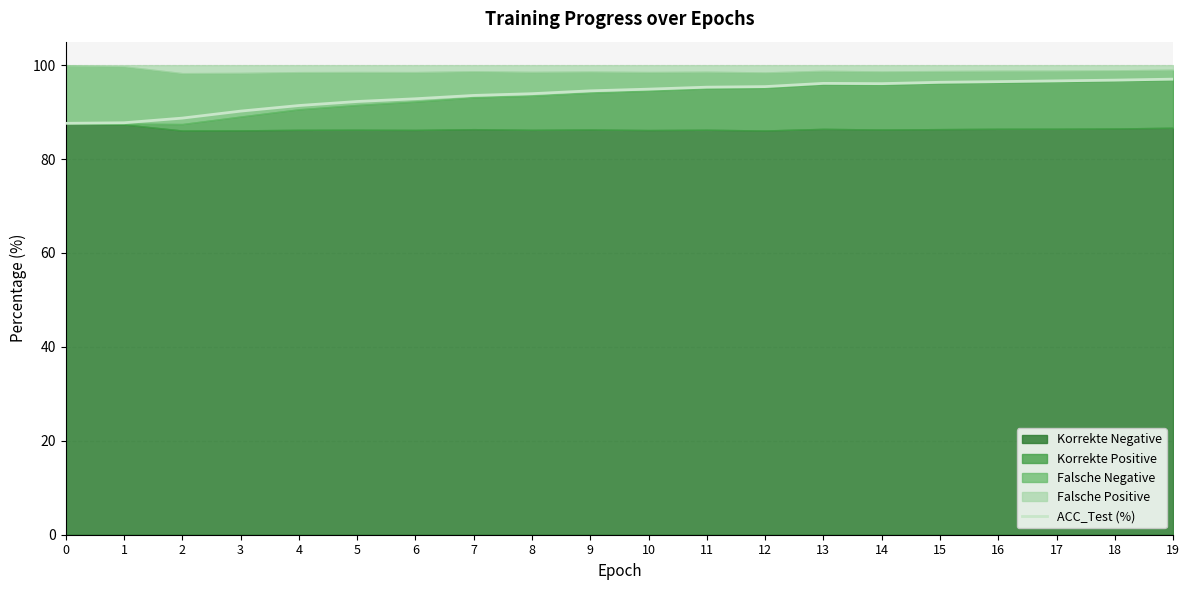

List the labels in order of value, smallest first.

0, 1, 2, 3, 4, 5, 6, 7, 8, 9, 10, 11, 12, 14, 13, 15, 16, 17, 18, 19